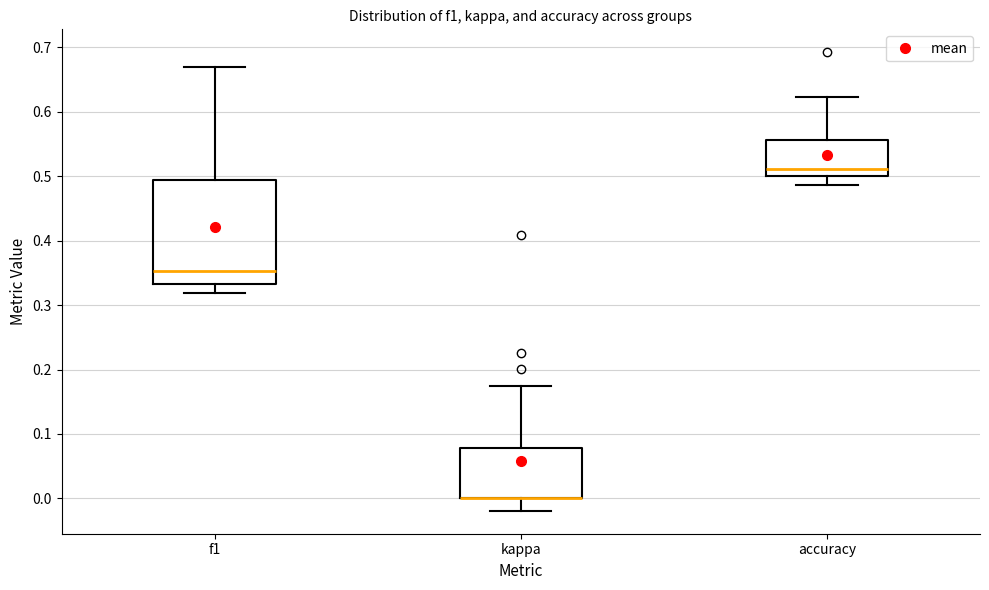

Reading left to right, transcribe this box plot: for each box, give where its median line is, the range the box spans, and where its two whiskers end, as read against the y-axis. The values are not printed on the chart, so give them approximately, as read against the axis.

f1: median 0.35, box 0.33 to 0.49, whiskers 0.32 to 0.67
kappa: median 0.00 (drawn on the box's lower edge), box 0.00 to 0.08, whiskers -0.02 to 0.17
accuracy: median 0.51, box 0.50 to 0.56, whiskers 0.49 to 0.62